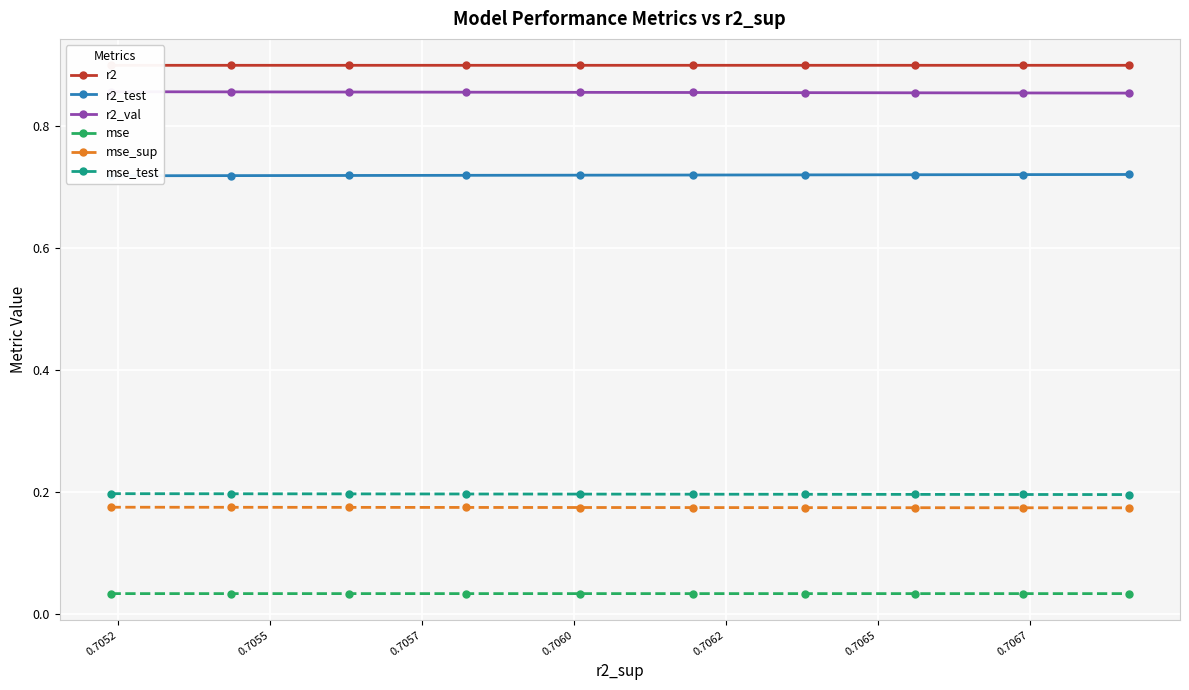

How many mse values are between 0 and 1?

10